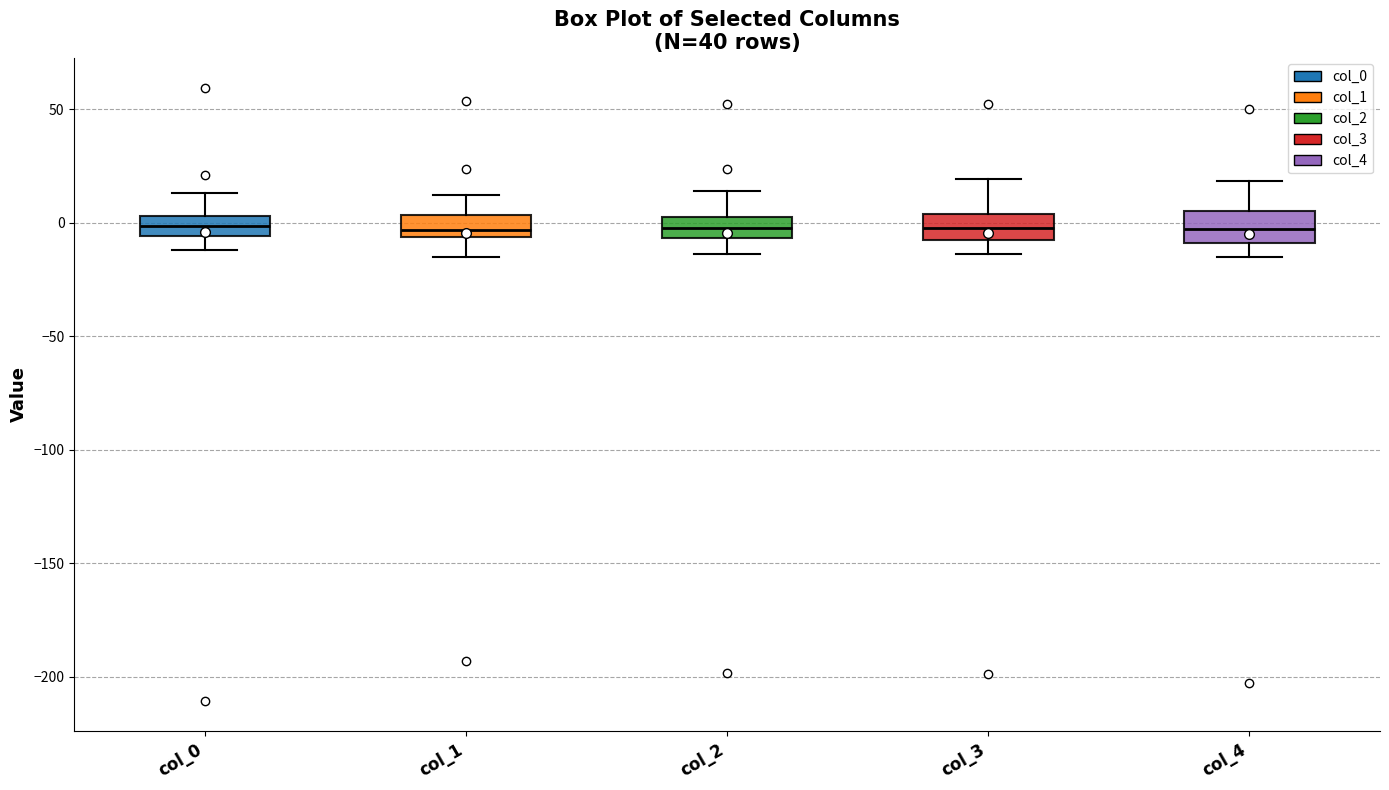

Reading left to right, transcribe this box plot: for each box, give where its median line is, the range the box spans, and where its two whiskers end, as read against the y-axis. The values are not printed on the chart, so give them approximately, as read against the axis.

col_0: median 0, box -5 to 5, whiskers -10 to 15
col_1: median -5 (just above the box's lower edge), box -5 to 5, whiskers -15 to 10
col_2: median -5 (inside the box), box -5 to 5, whiskers -15 to 15
col_3: median 0, box -10 to 5, whiskers -15 to 20
col_4: median -5, box -10 to 5, whiskers -15 to 20